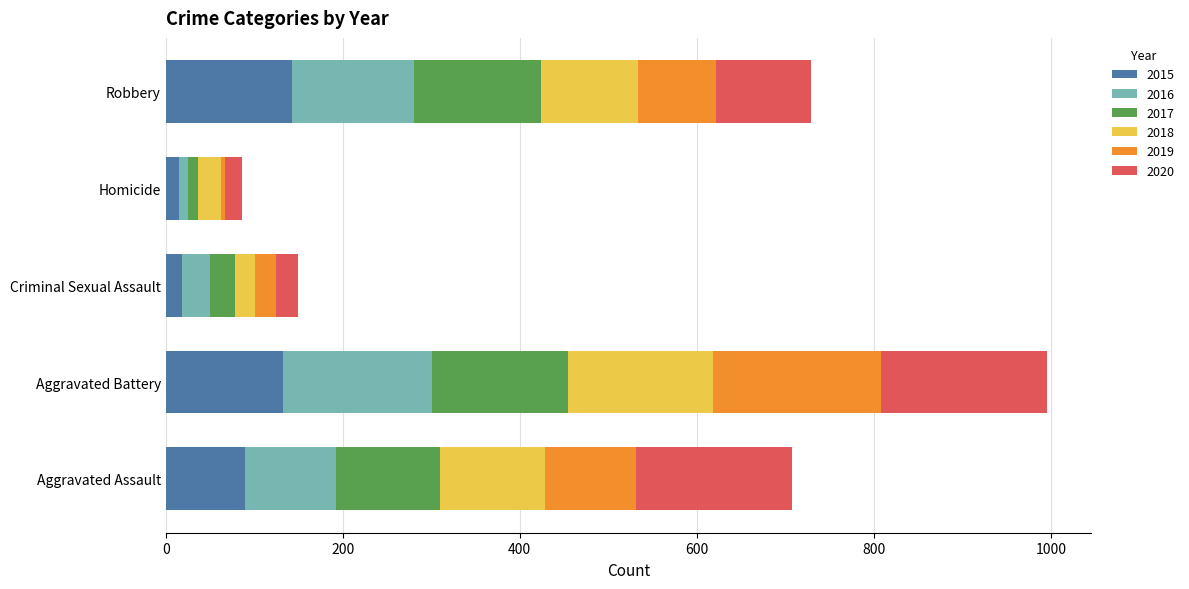

What are all the series names shown in the legend?

2015, 2016, 2017, 2018, 2019, 2020